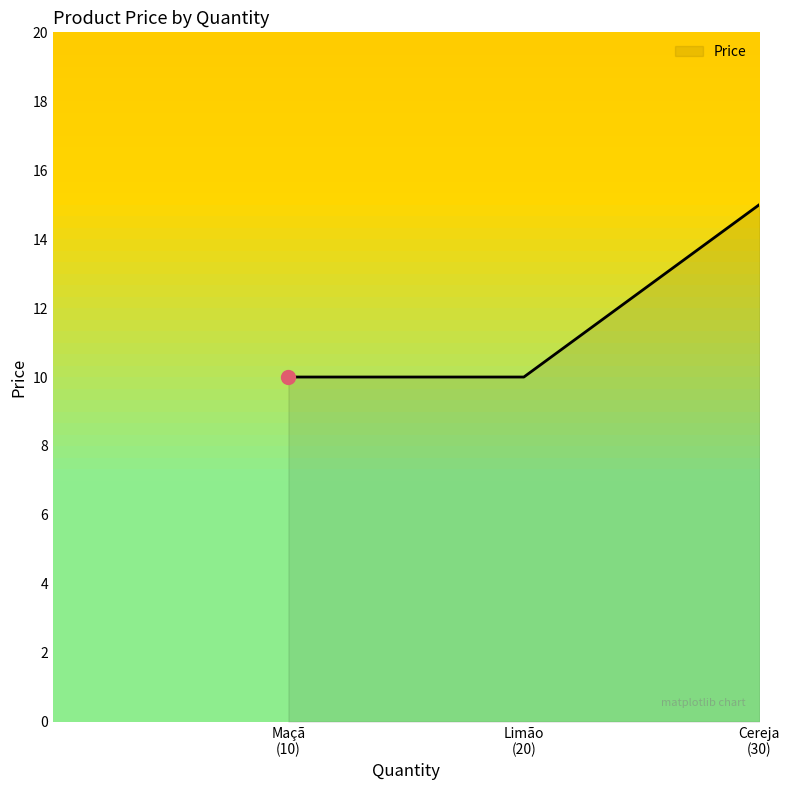

What is the sum of all values?

35